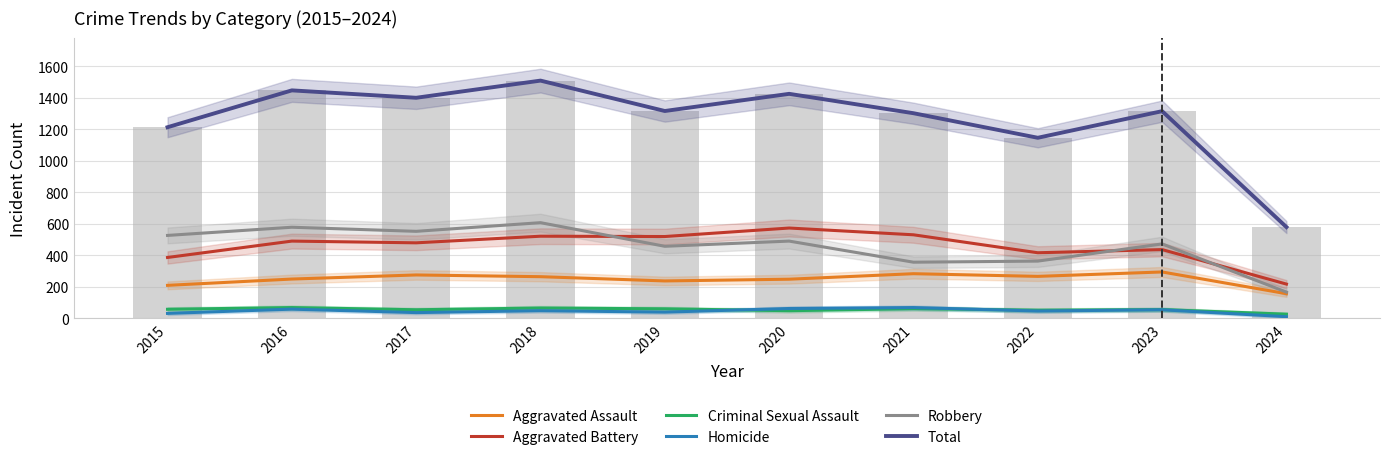

What are all the series names shown in the legend?

Aggravated Assault, Aggravated Battery, Criminal Sexual Assault, Homicide, Robbery, Total